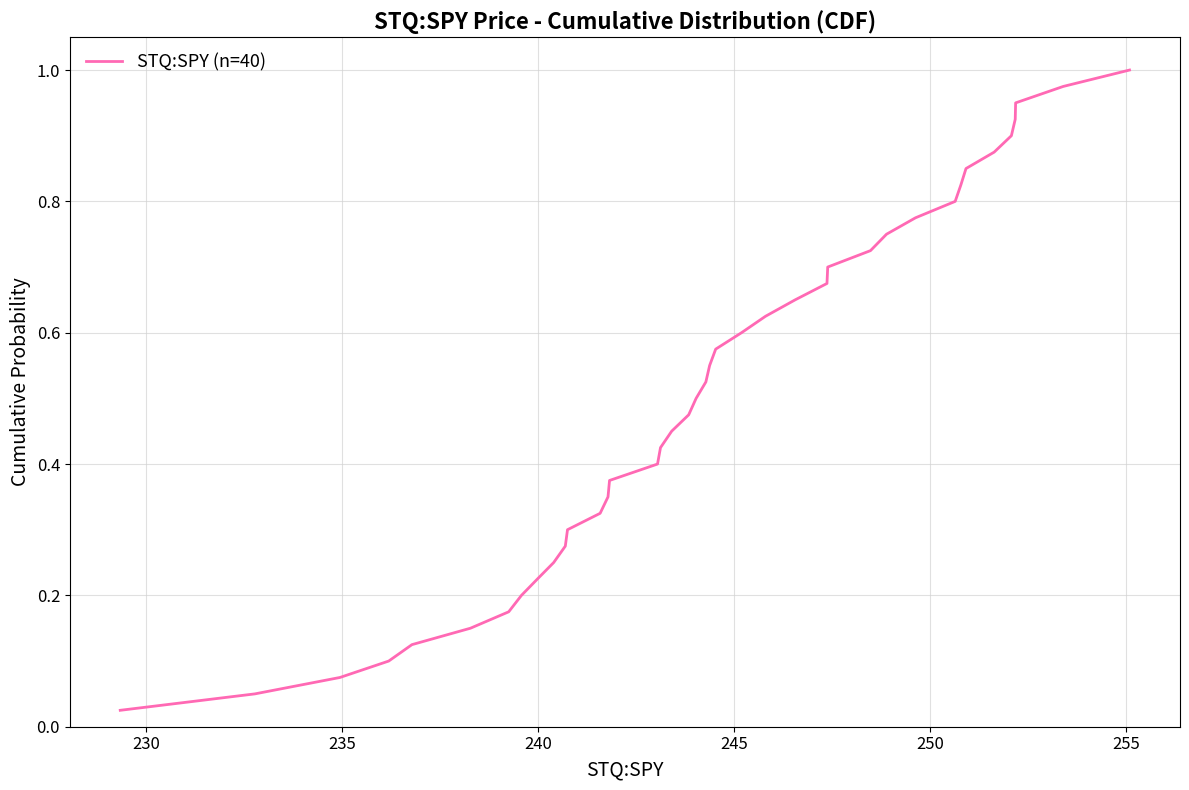

How many lines are shown in the chart?

1